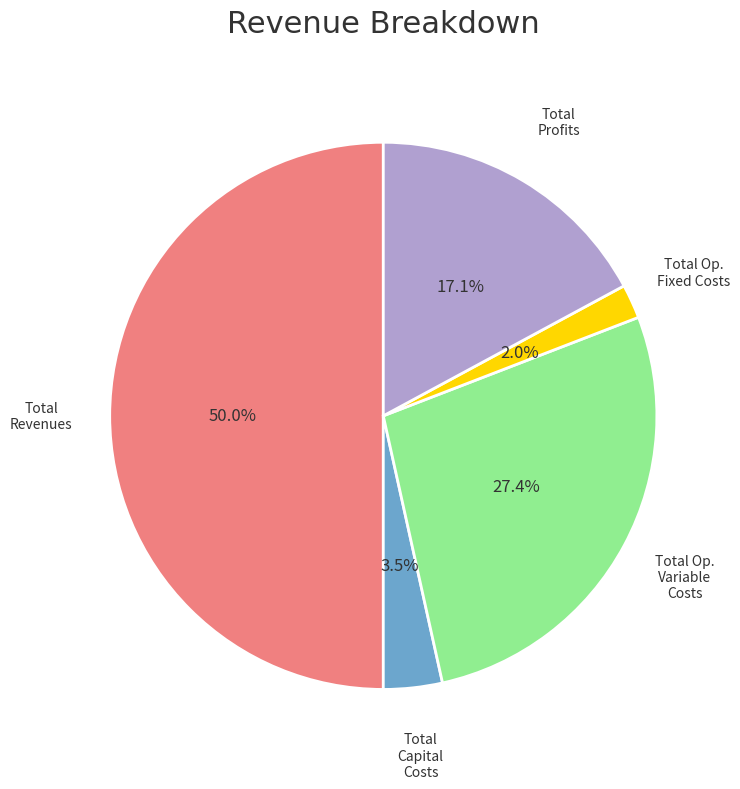

How many slices are in this pie chart?

5